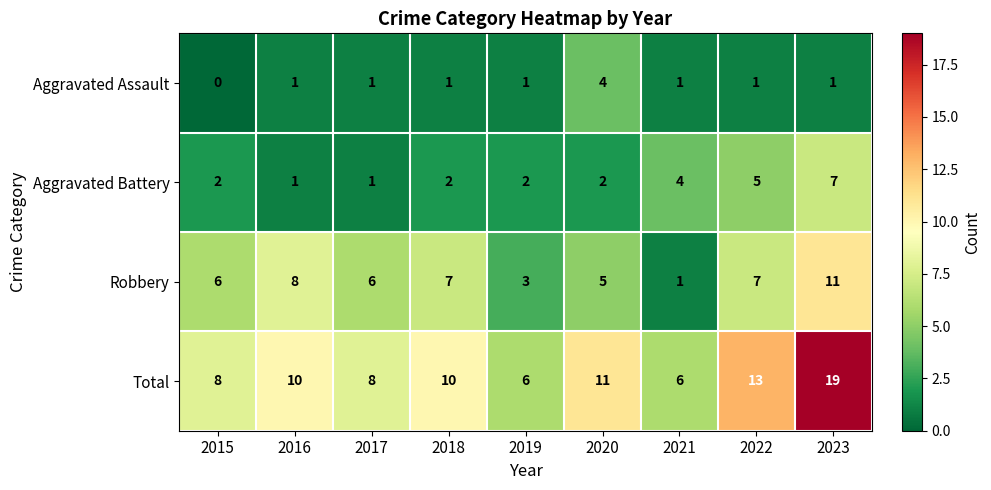

At which category is the sum across all series the highest?

2023